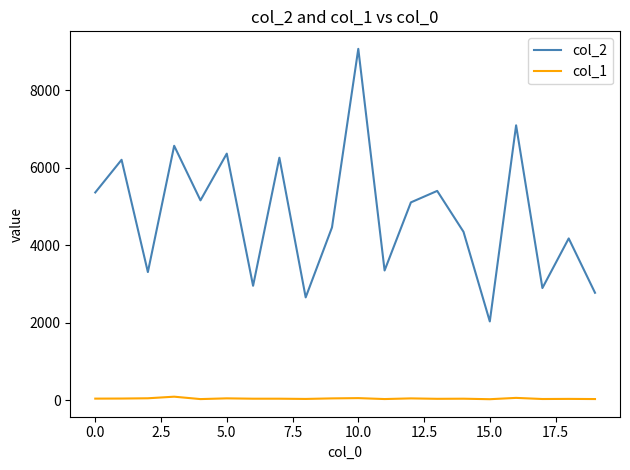

True or false: col_1 and col_2 intersect in this chart.

False